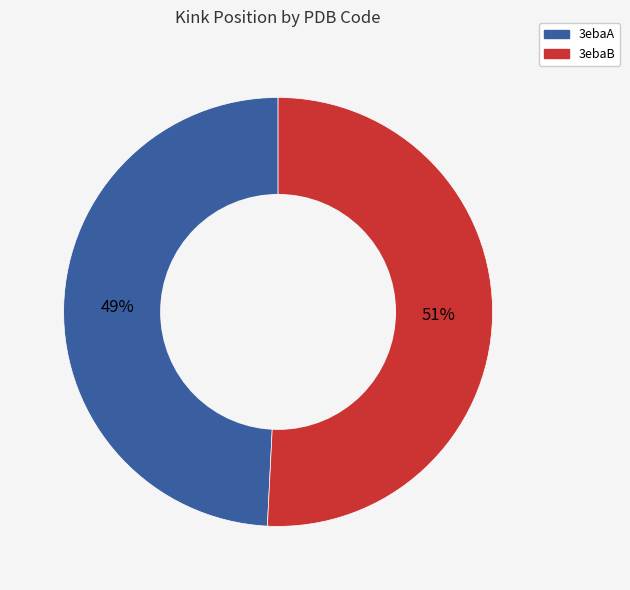

Count the number of slices in the pie.

2